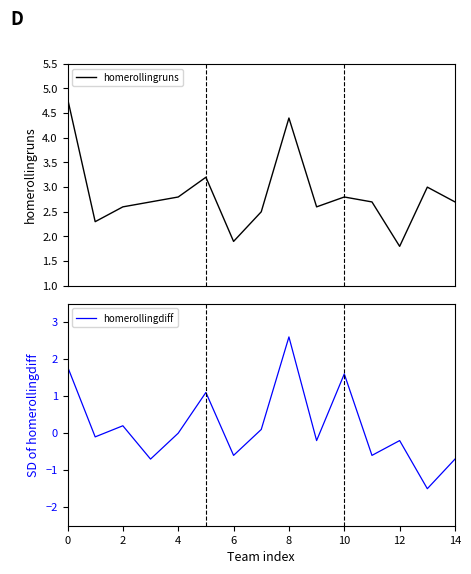

At how many categories does at least one series exceed 4?

2